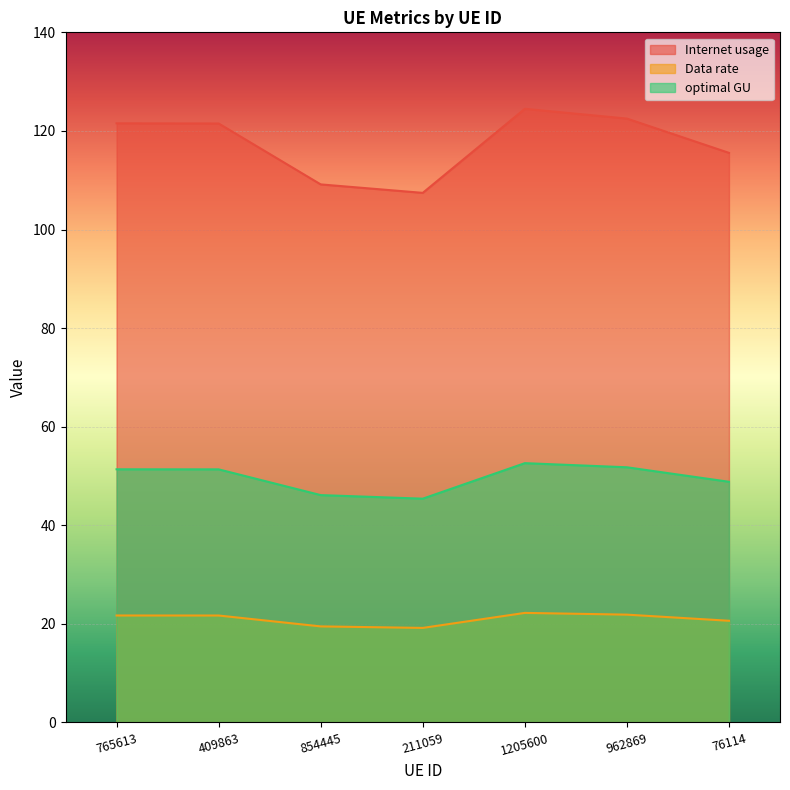

True or false: Data rate has a value of 46.9 at 409863.

False